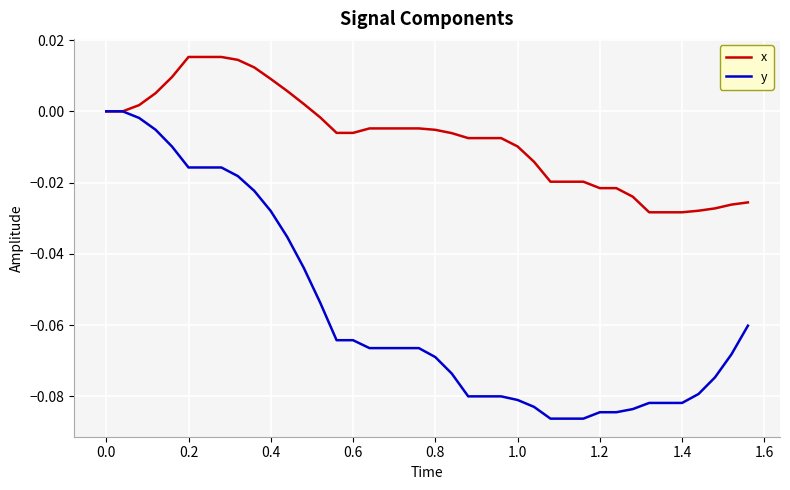

How many lines are shown in the chart?

2